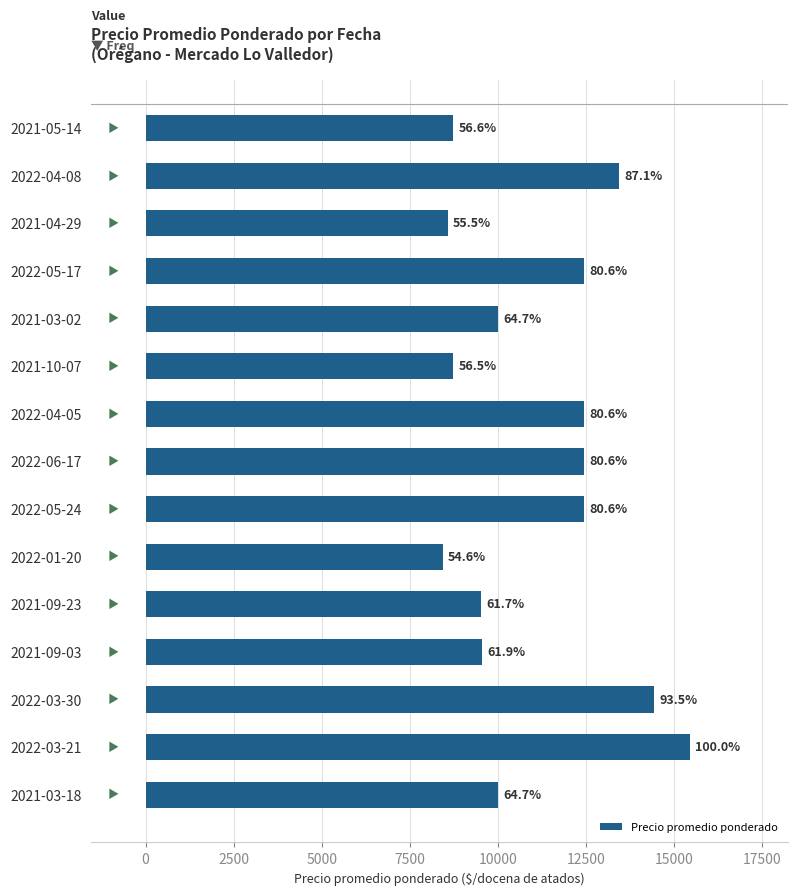

How many bars are there in total?

15